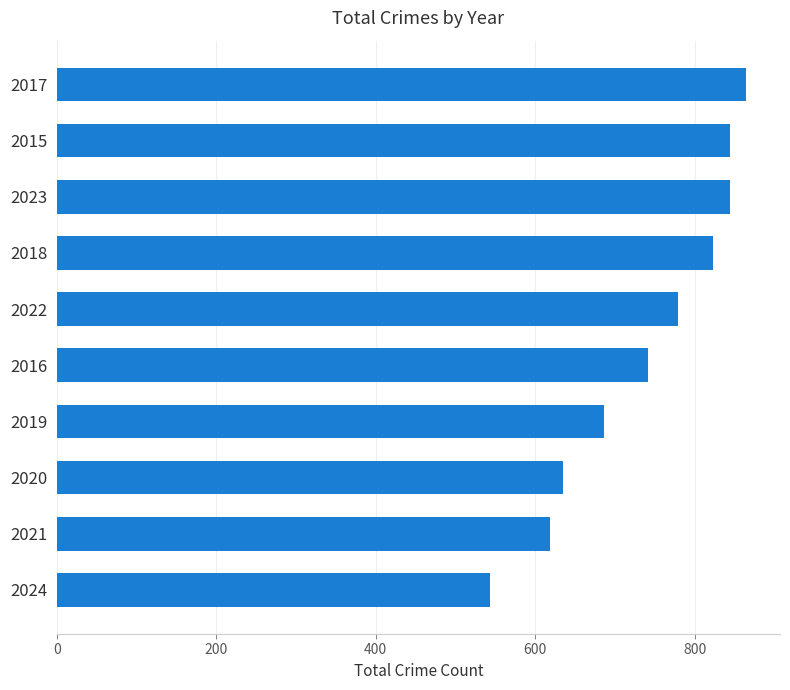

What is the sum of all values?

7378